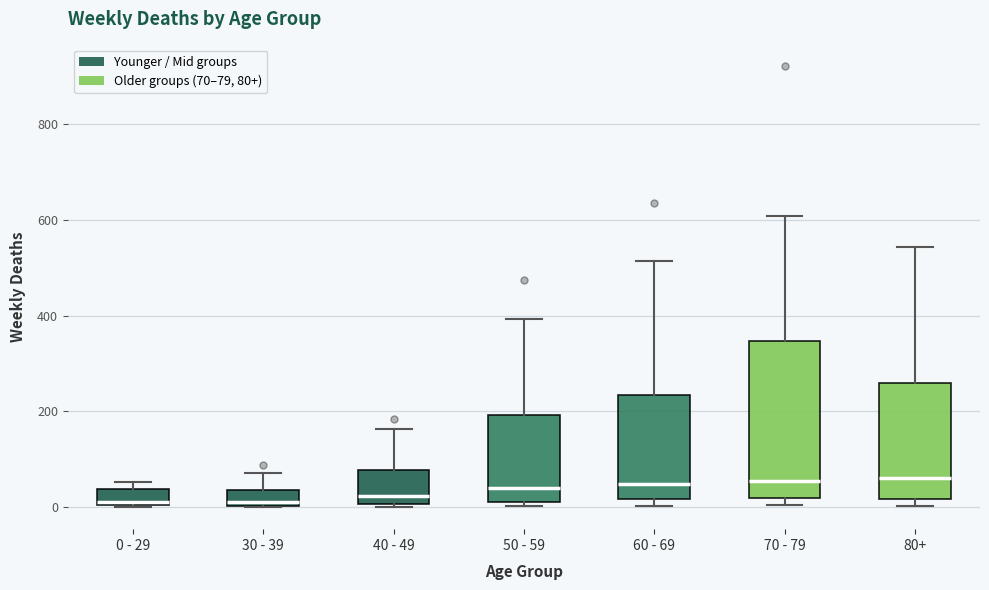

Where does the median line of the box for 60 - 69 sit on the y-axis? The values are not printed on the chart, so give them approximately, as read against the axis.

40